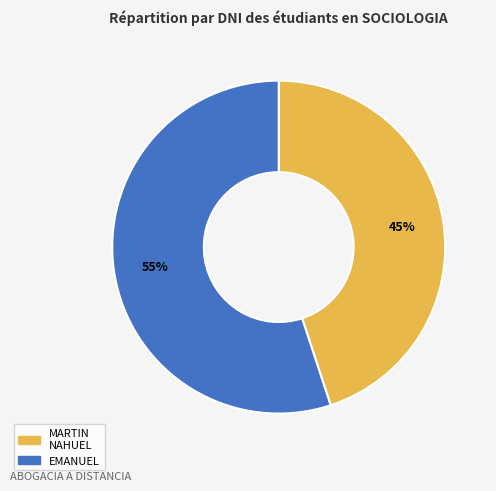

Does any single category account for the majority?

Yes